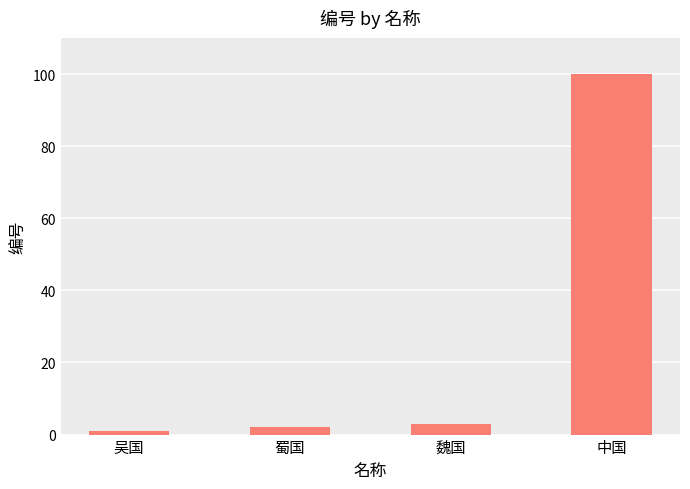

Rank the categories by value from lowest to highest.

吴国, 蜀国, 魏国, 中国